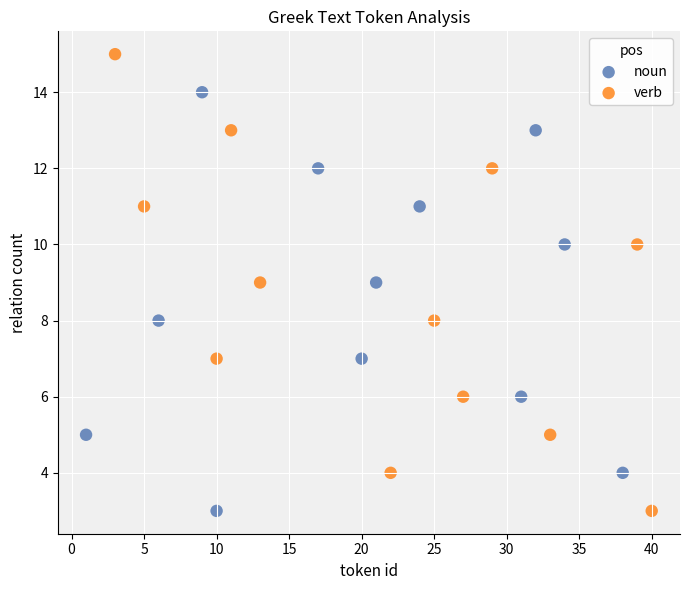

Which series reaches the maximum Y coordinate?

verb